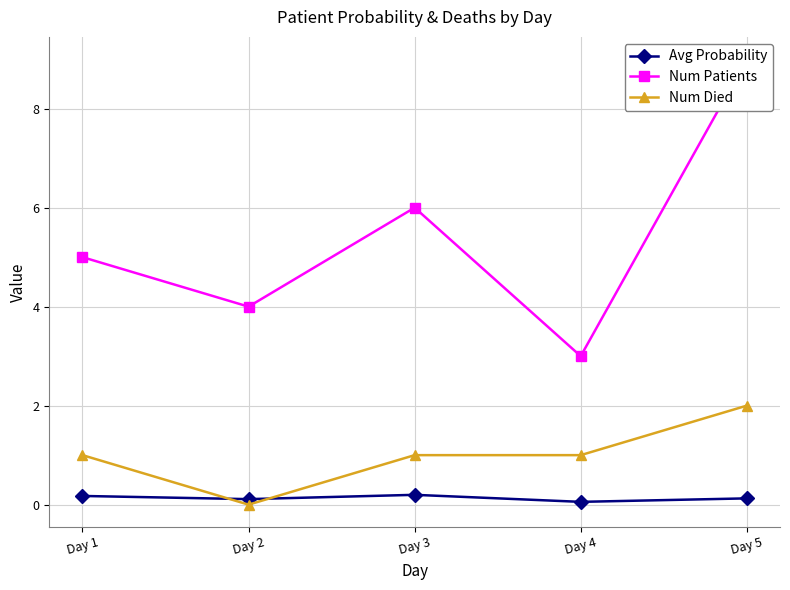

True or false: Num Patients and Avg Probability cross at least once.

False